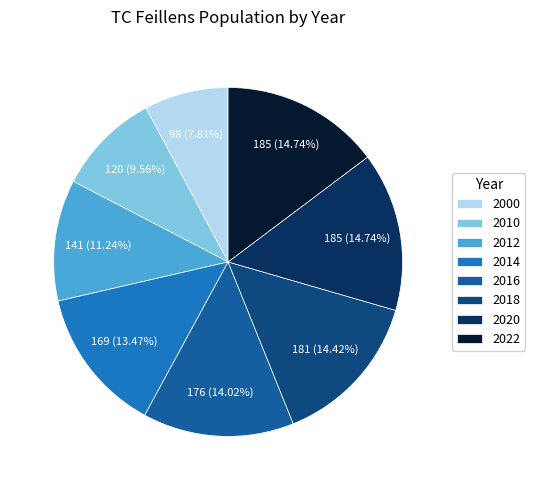

To the nearest percent, what is the average slice percentage?

12%